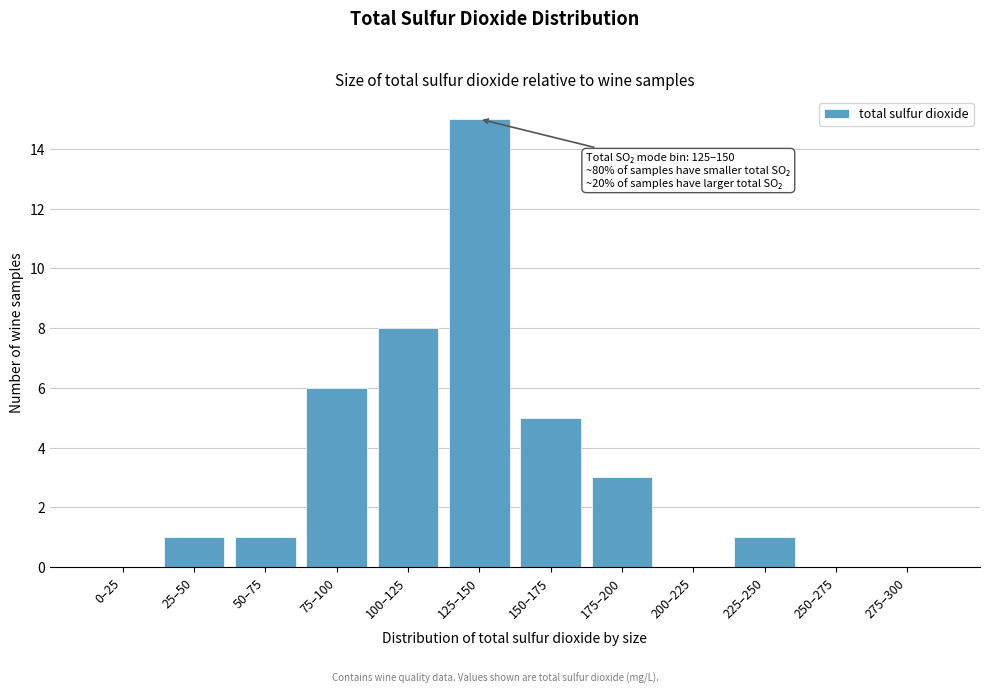

Reading left to right, extract all data points from this chart.

0–25=0	25–50=1	50–75=1	75–100=6	100–125=8	125–150=15	150–175=5	175–200=3	200–225=0	225–250=1	250–275=0	275–300=0